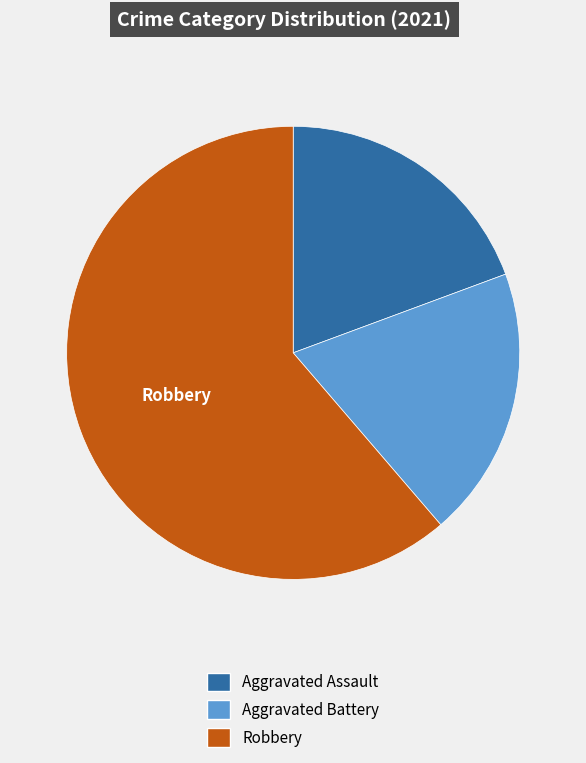

Does any single category account for the majority?

Yes